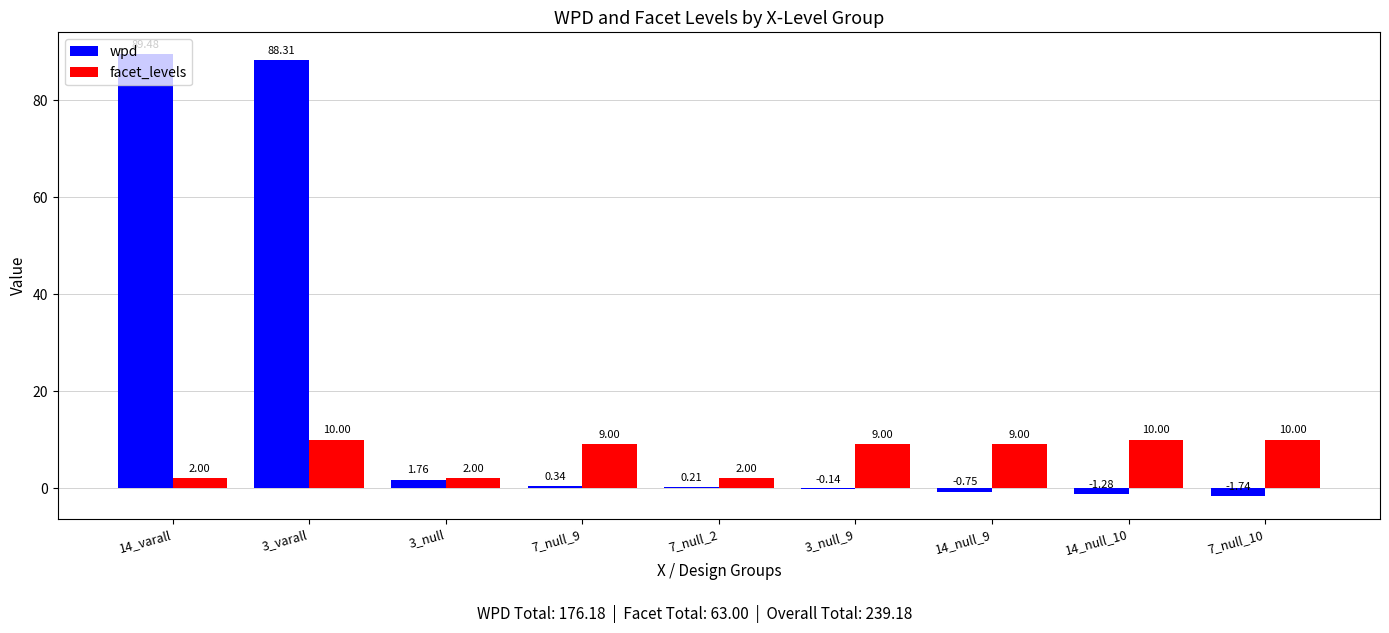

What is the sum of the facet_levels values at 7_null_9 and 3_null_9?

18.0